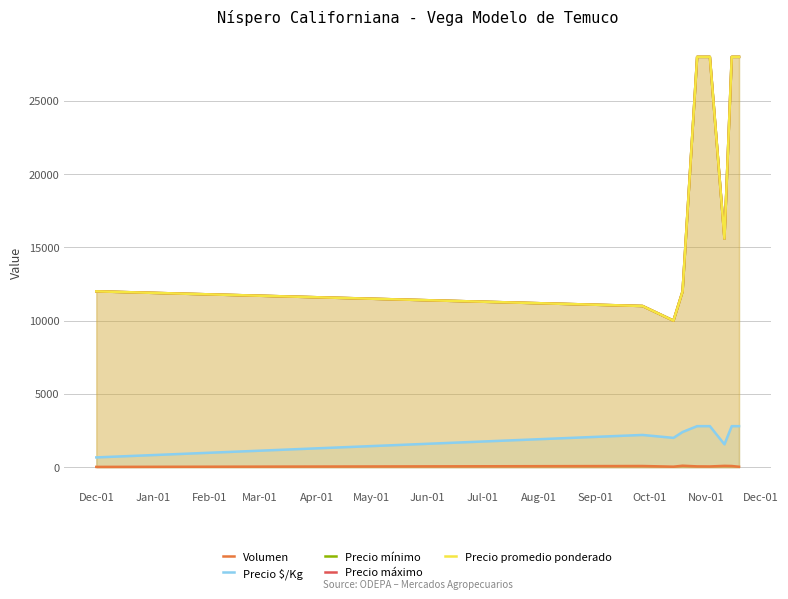

Does the chart display data point markers on the line(s)?

No